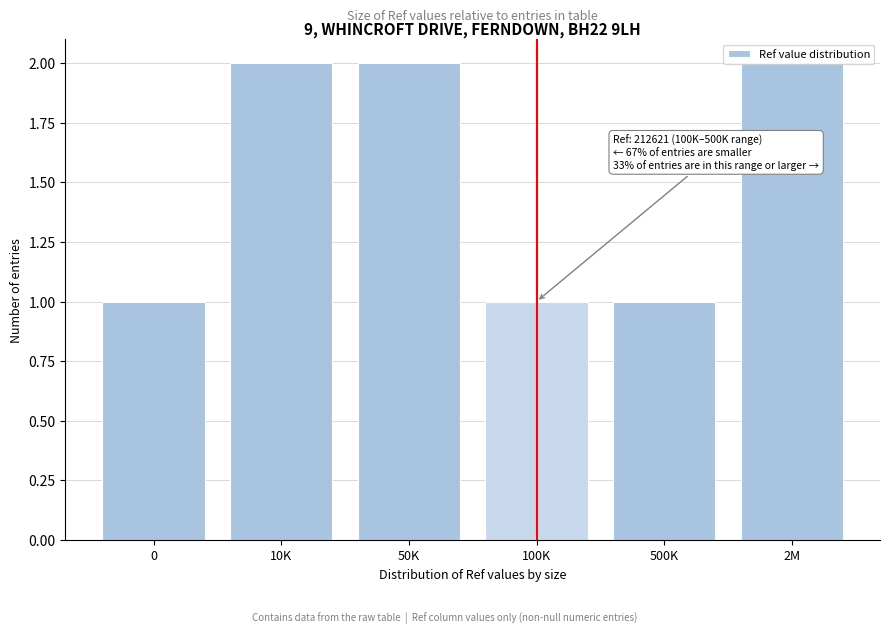

What position from the right is 0?

6